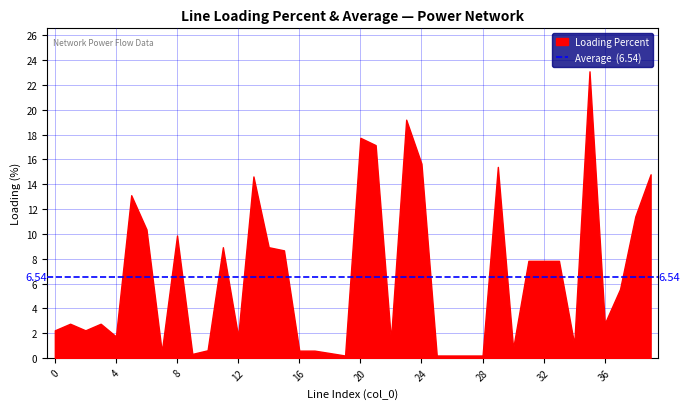

Rank the series at 0 from highest to lowest value.

average_loading, loading_percent